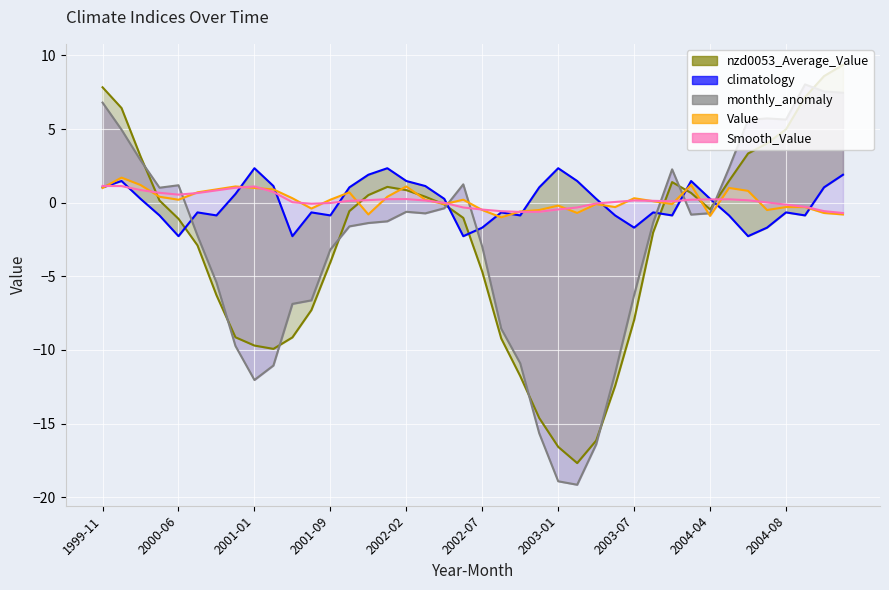

Reading left to right, list all the values displayed in this chart.

nzd0053_Average_Value: 7.8	6.4	3.1	0.1	-1.1	-2.9	-6.3	-9.1	-9.7	-9.9	-9.1	-7.3	-4.0	-0.6	0.5	1.1	0.8	0.4	-0.1	-1.0	-4.7	-9.2	-11.8	-14.6	-16.6	-17.7	-16.2	-12.4	-8.0	-2.0	1.4	0.7	-0.5	1.5	3.3	4.0	5.0	7.2	8.6	9.4
climatology: 1.0	1.5	0.3	-0.9	-2.3	-0.7	-0.9	0.6	2.3	1.1	-2.3	-0.7	-0.9	1.0	1.9	2.3	1.5	1.1	0.3	-2.3	-1.7	-0.7	-0.9	1.0	2.3	1.5	0.3	-0.9	-1.7	-0.7	-0.9	1.5	0.3	-0.9	-2.3	-1.7	-0.7	-0.9	1.0	1.9
monthly_anomaly: 6.8	5.0	2.9	1.0	1.2	-2.2	-5.4	-9.7	-12.0	-11.1	-6.9	-6.6	-3.2	-1.6	-1.4	-1.3	-0.6	-0.7	-0.4	1.2	-3.0	-8.6	-10.9	-15.7	-18.9	-19.2	-16.4	-11.6	-6.3	-1.4	2.3	-0.8	-0.7	2.4	5.6	5.7	5.6	8.0	7.6	7.5
Value: 1.0	1.7	1.2	0.4	0.2	0.7	0.9	1.1	1.0	0.9	0.3	-0.4	0.2	0.7	-0.8	0.4	1.1	0.2	-0.1	0.2	-0.5	-1.0	-0.6	-0.5	-0.2	-0.7	-0.1	-0.3	0.3	0.1	-0.1	1.2	-0.9	1.0	0.8	-0.5	-0.3	-0.3	-0.7	-0.8
Smooth_Value: 1.1	1.1	0.9	0.7	0.5	0.7	0.8	1.0	1.1	0.7	0.0	-0.1	-0.0	0.1	0.2	0.2	0.2	0.1	-0.0	-0.3	-0.5	-0.6	-0.6	-0.6	-0.5	-0.3	-0.1	0.0	0.1	0.1	0.1	0.2	0.2	0.2	0.2	0.0	-0.1	-0.3	-0.6	-0.7